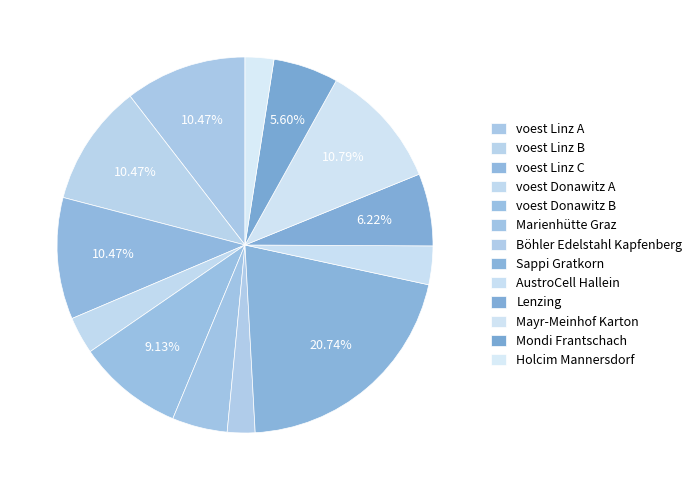

To the nearest percent, what is the average slice percentage?

8%